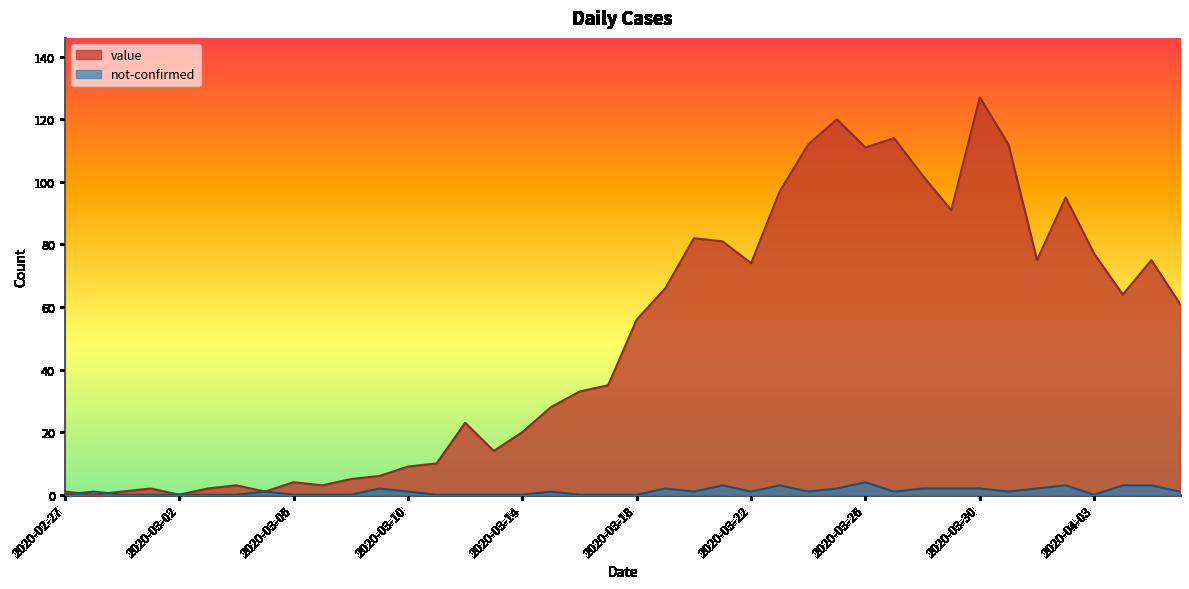

Reading left to right, transcribe all the data shown in this chart.

value: 2020-02-27=1	2020-02-28=0	2020-02-29=1	2020-03-01=2	2020-03-02=0	2020-03-03=2	2020-03-04=3	2020-03-05=1	2020-03-06=4	2020-03-07=3	2020-03-08=5	2020-03-09=6	2020-03-10=9	2020-03-11=10	2020-03-12=23	2020-03-13=14	2020-03-14=20	2020-03-15=28	2020-03-16=33	2020-03-17=35	2020-03-18=56	2020-03-19=66	2020-03-20=82	2020-03-21=81	2020-03-22=74	2020-03-23=97	2020-03-24=112	2020-03-25=120	2020-03-26=111	2020-03-27=114	2020-03-28=102	2020-03-29=91	2020-03-30=127	2020-03-31=112	2020-04-01=75	2020-04-02=95	2020-04-03=77	2020-04-04=64	2020-04-05=75	2020-04-06=61
not-confirmed: 2020-02-27=0	2020-02-28=1	2020-02-29=0	2020-03-01=0	2020-03-02=0	2020-03-03=0	2020-03-04=0	2020-03-05=1	2020-03-06=0	2020-03-07=0	2020-03-08=0	2020-03-09=2	2020-03-10=1	2020-03-11=0	2020-03-12=0	2020-03-13=0	2020-03-14=0	2020-03-15=1	2020-03-16=0	2020-03-17=0	2020-03-18=0	2020-03-19=2	2020-03-20=1	2020-03-21=3	2020-03-22=1	2020-03-23=3	2020-03-24=1	2020-03-25=2	2020-03-26=4	2020-03-27=1	2020-03-28=2	2020-03-29=2	2020-03-30=2	2020-03-31=1	2020-04-01=2	2020-04-02=3	2020-04-03=0	2020-04-04=3	2020-04-05=3	2020-04-06=1